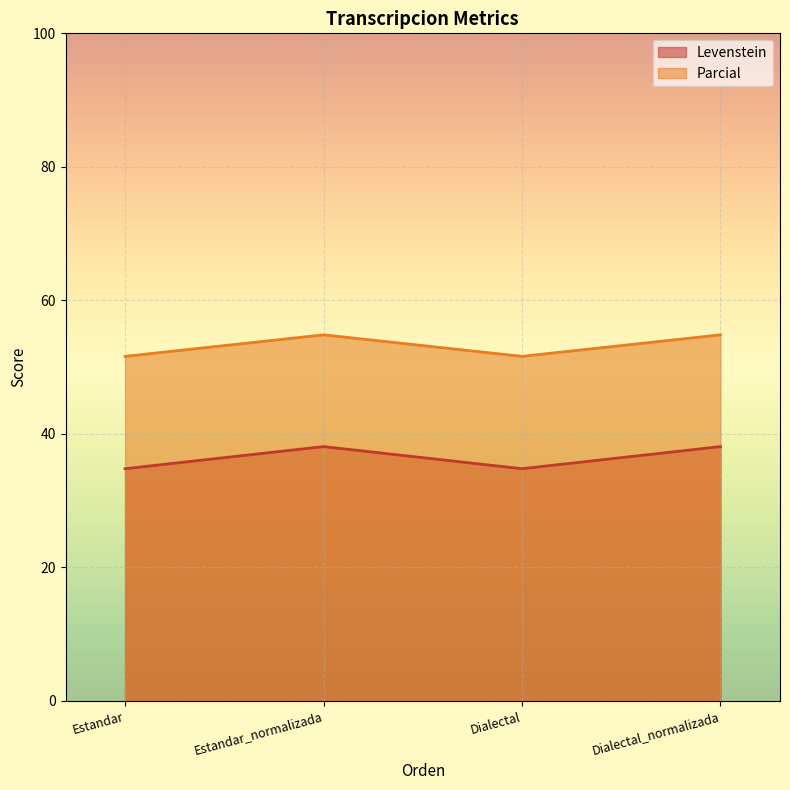

What is the total value across all series at Estandar_normalizada?

92.9